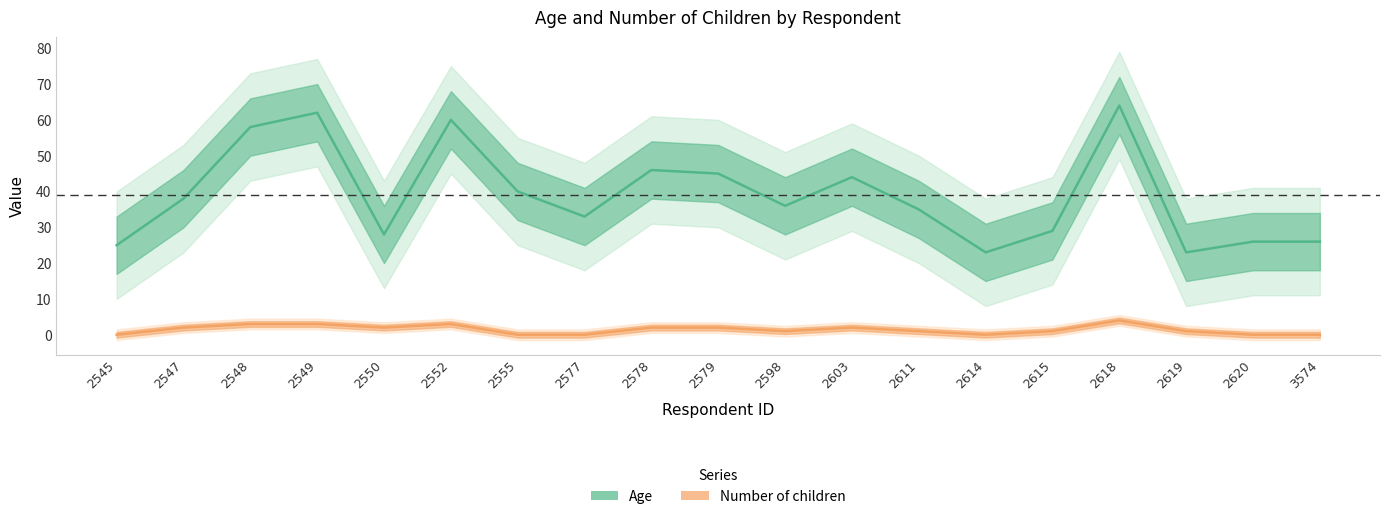

Reading left to right, transcribe all the data shown in this chart.

Age: 2545=25	2547=38	2548=58	2549=62	2550=28	2552=60	2555=40	2577=33	2578=46	2579=45	2598=36	2603=44	2611=35	2614=23	2615=29	2618=64	2619=23	2620=26	3574=26
Number of children: 2545=0	2547=2	2548=3	2549=3	2550=2	2552=3	2555=0	2577=0	2578=2	2579=2	2598=1	2603=2	2611=1	2614=0	2615=1	2618=4	2619=1	2620=0	3574=0